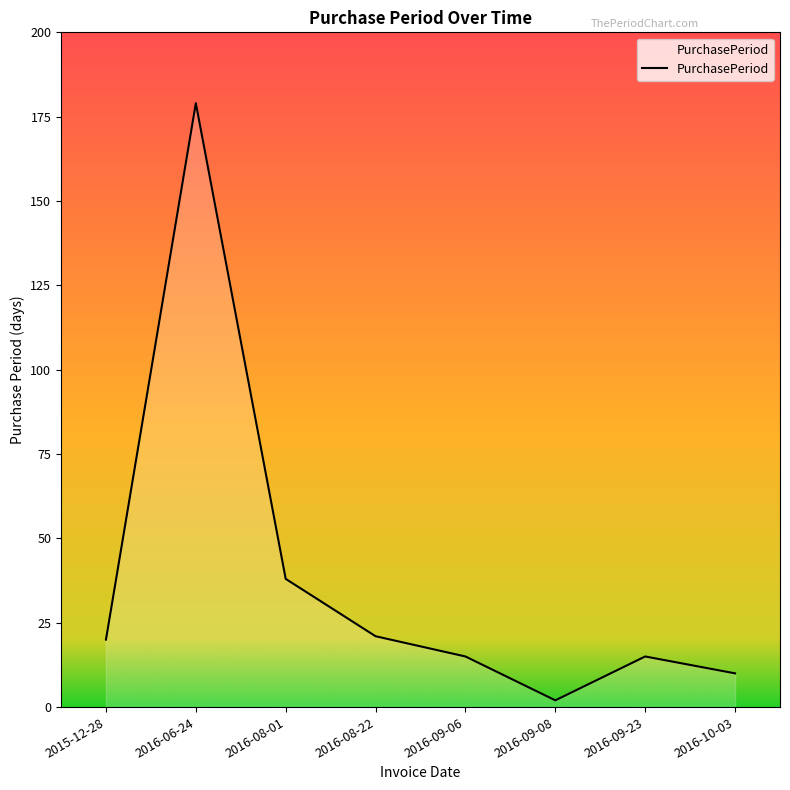

True or false: the data shows 15 at 2016-09-06.

True